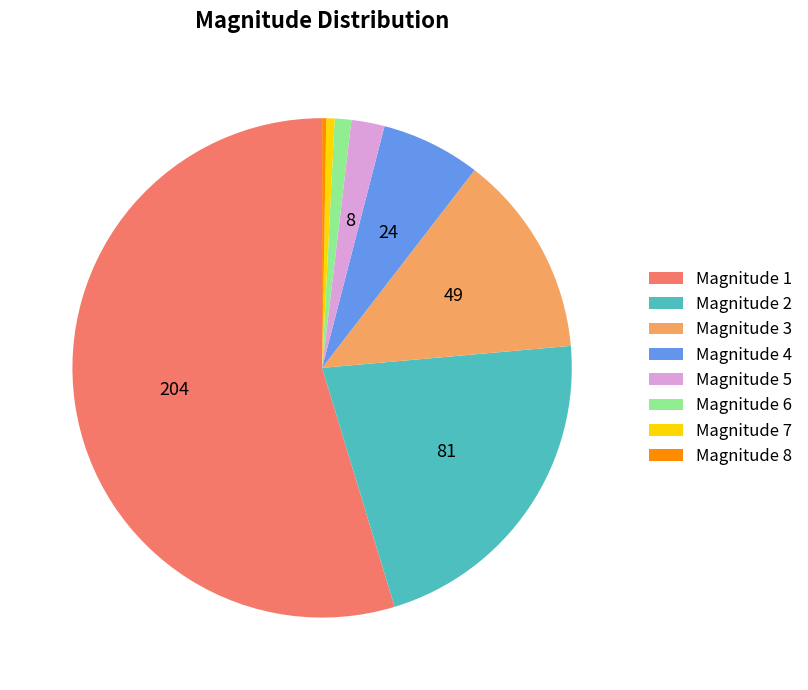

Is it true that Magnitude 4 is 6% of the pie?

True